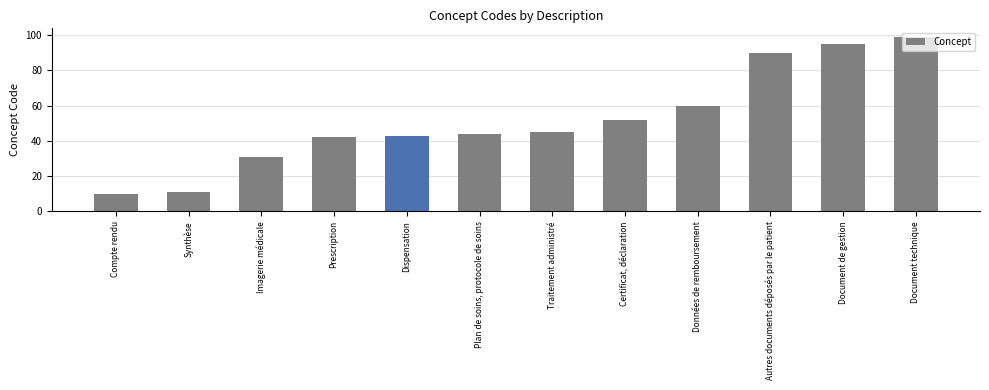

Which category has the highest value across all series?

Document technique